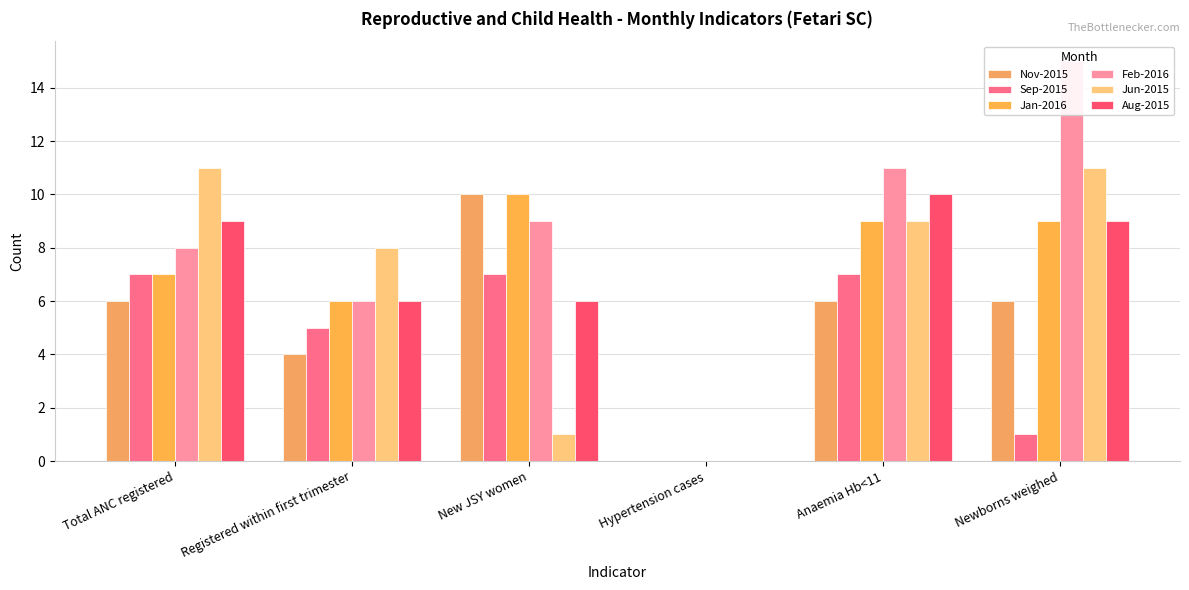

How many values in Jun-2015 are above zero?

5